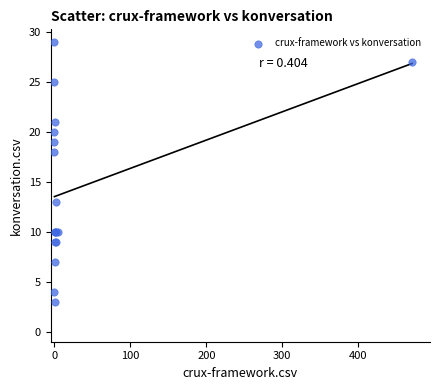

What Y value in the scatter plot is closest to 16?

18